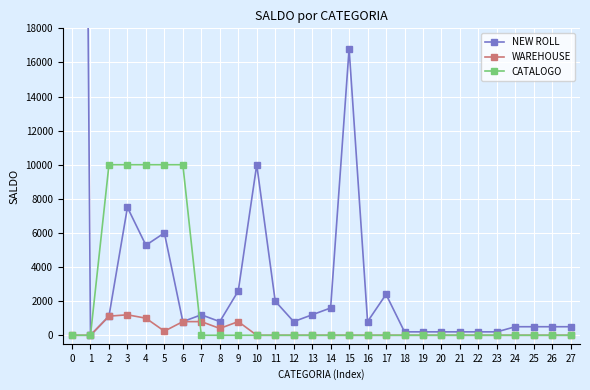

Reading left to right, transcribe all the data shown in this chart.

NEW ROLL: 0=142003	1=0	2=1120	3=7500	4=5280	5=6000	6=800	7=1200	8=800	9=2600	10=10000	11=2000	12=800	13=1200	14=1600	15=16800	16=800	17=2400	18=200	19=200	20=200	21=200	22=200	23=200	24=500	25=500	26=500	27=500
WAREHOUSE: 0=0	1=0	2=1120	3=1200	4=1000	5=240	6=800	7=800	8=400	9=800	10=0	11=0	12=0	13=0	14=0	15=0	16=0	17=0	18=0	19=0	20=0	21=0	22=0	23=0	24=0	25=0	26=0	27=0
CATALOGO: 0=0	1=0	2=10000	3=10000	4=10000	5=10000	6=10000	7=0	8=0	9=0	10=0	11=0	12=0	13=0	14=0	15=0	16=0	17=0	18=0	19=0	20=0	21=0	22=0	23=0	24=0	25=0	26=0	27=0